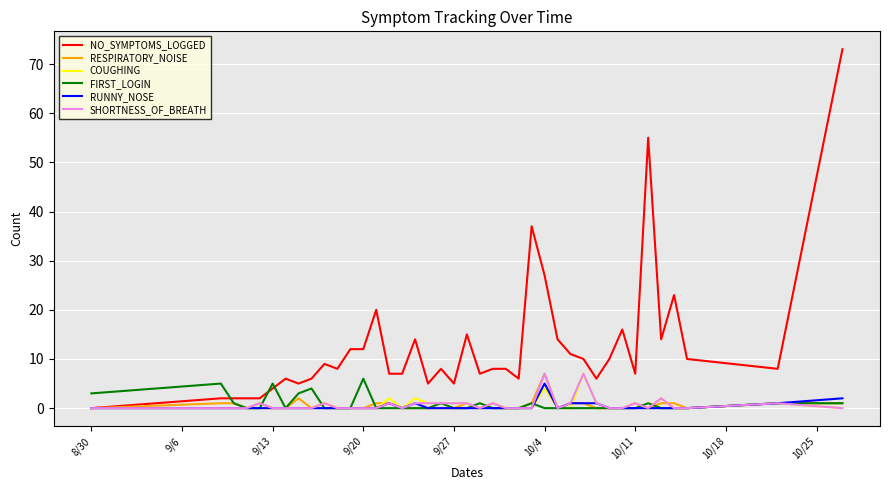

Is this an area chart (filled region under the line)?

No